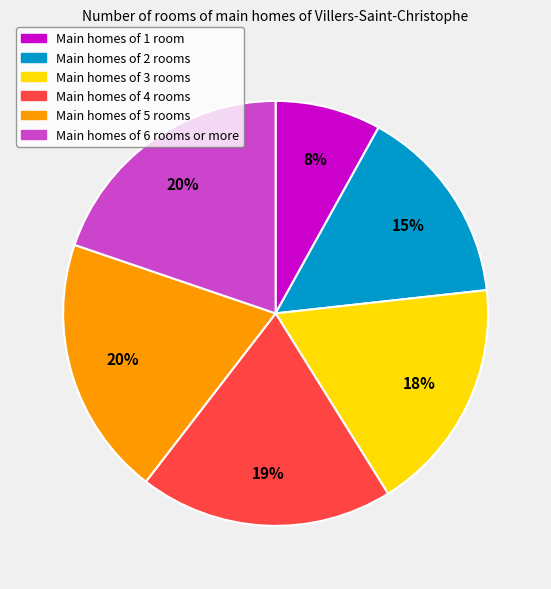

The Main homes of 5 rooms slice represents 32% of the pie. True or false?

False